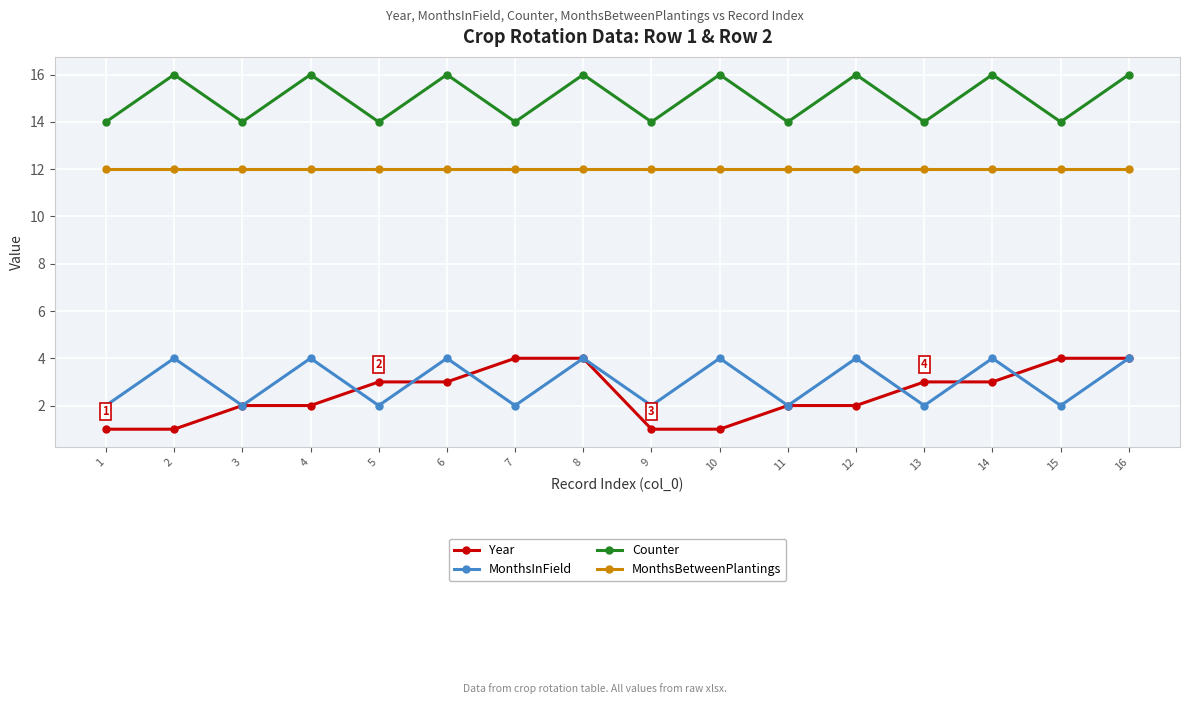

What is the spread (max minus min) of values at 3?

12